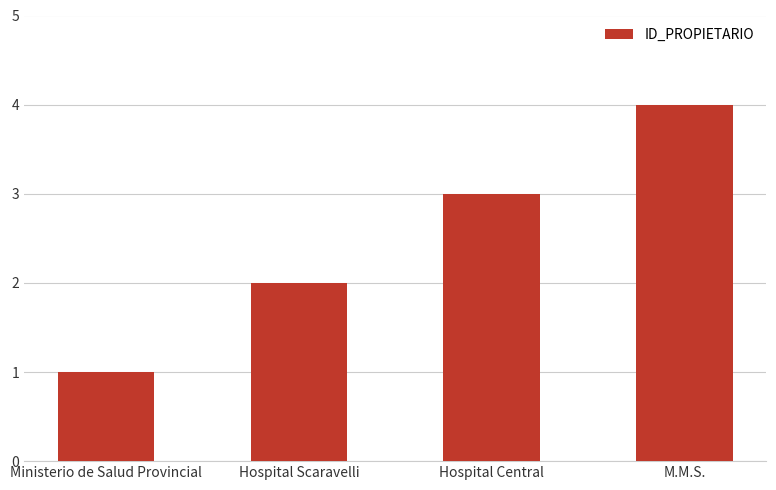

Are the bars grouped side by side (vs. stacked)?

No